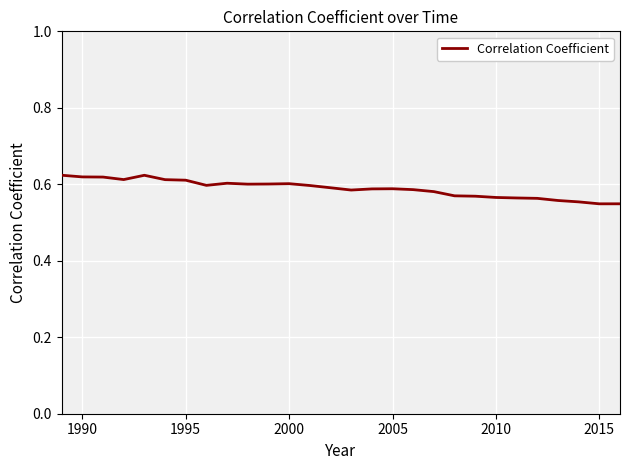

Does the chart have visible grid lines?

Yes